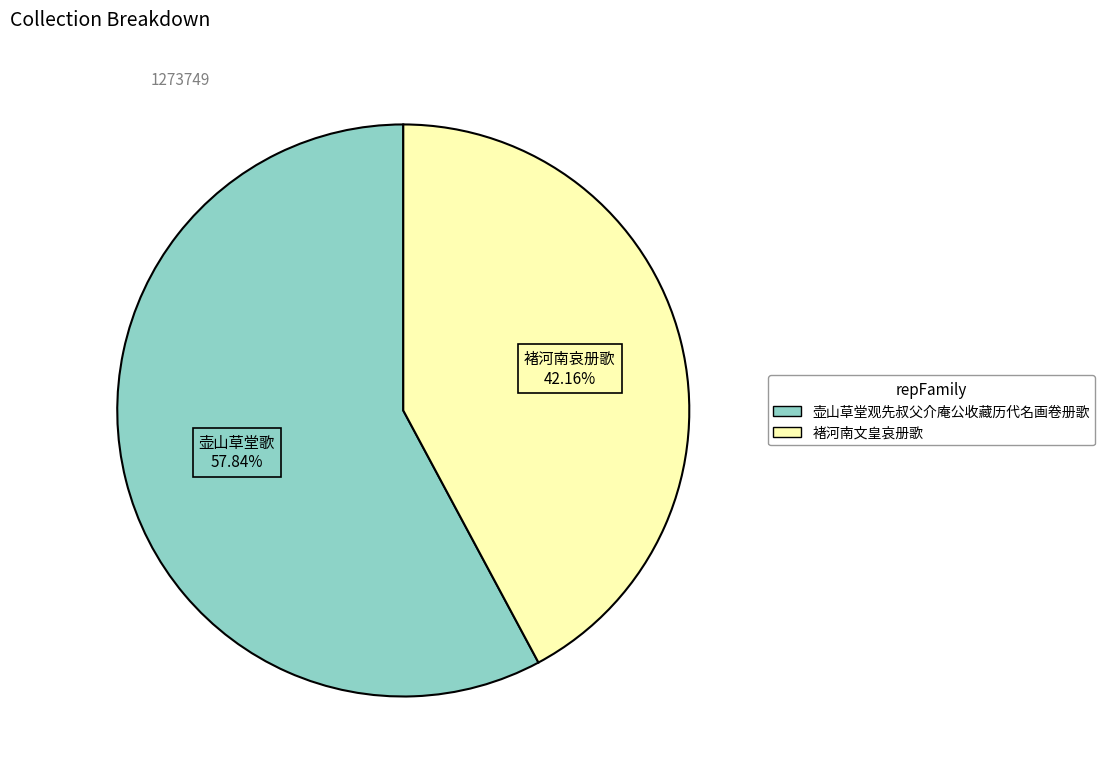

Which has a higher value, 壶山草堂观先叔父介庵公收藏历代名画卷册歌 or 褚河南文皇哀册歌?

壶山草堂观先叔父介庵公收藏历代名画卷册歌